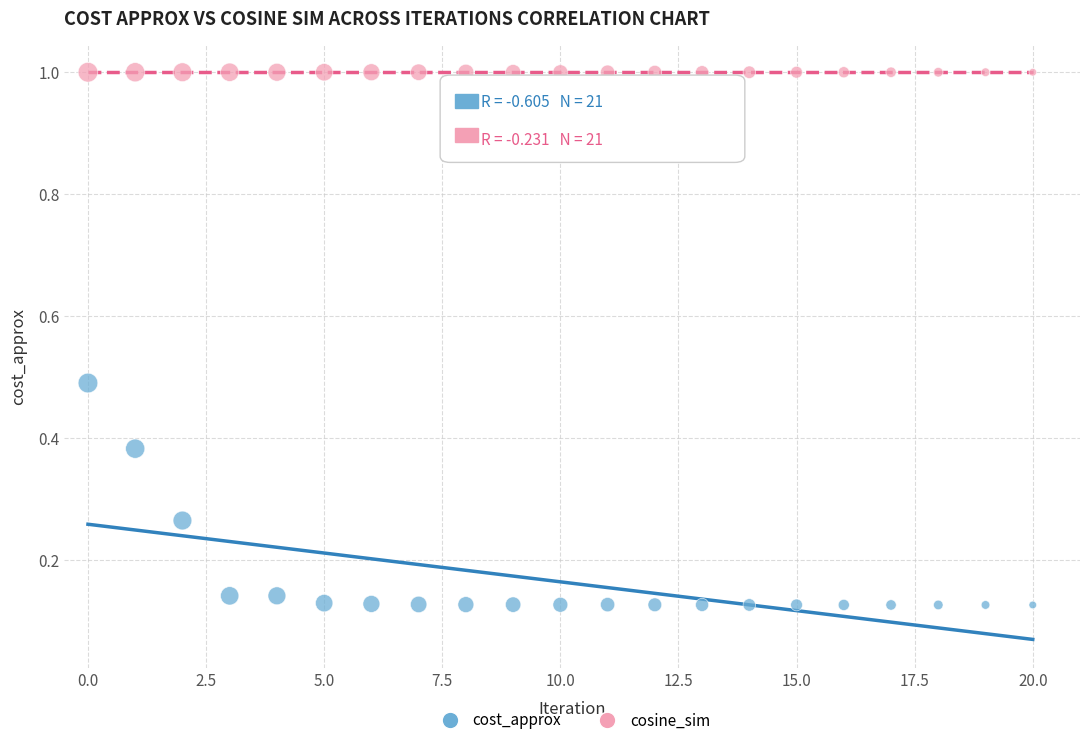

Which series has the largest Y range (max minus min)?

cost_approx